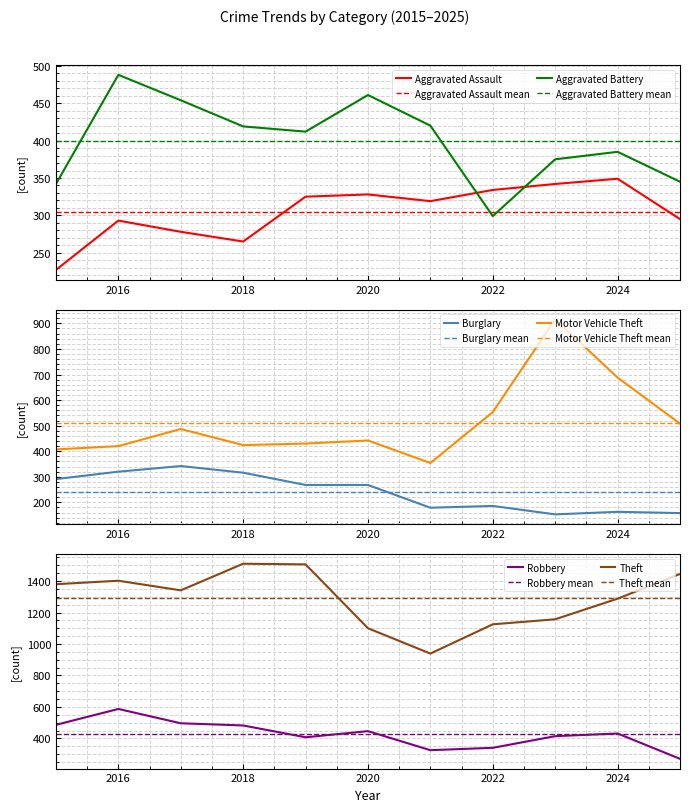

Which series has the widest spread of values?

Theft